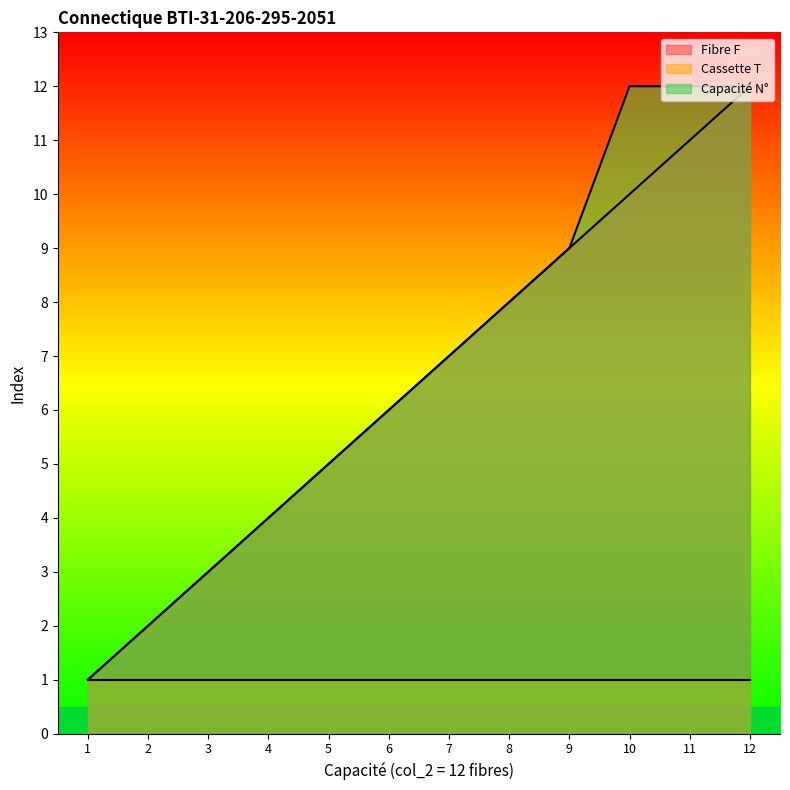

True or false: Fibre F and Capacité N° intersect in this chart.

False